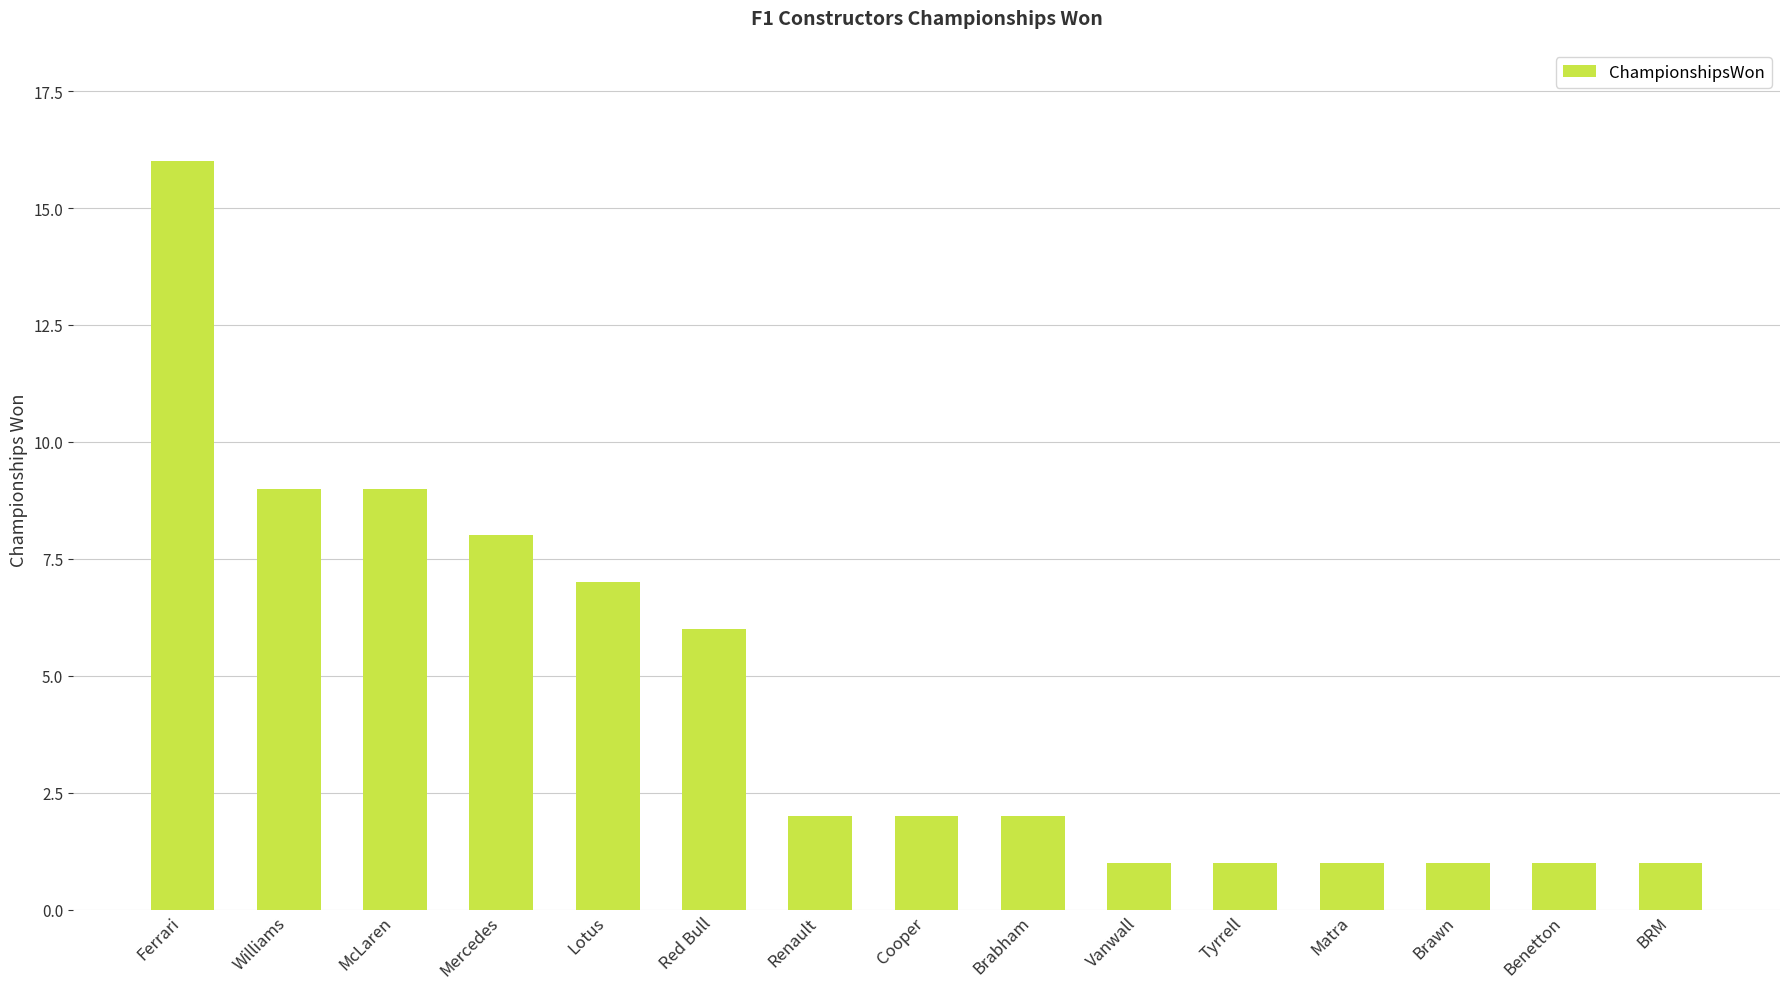

Does the chart contain stacked bars?

No